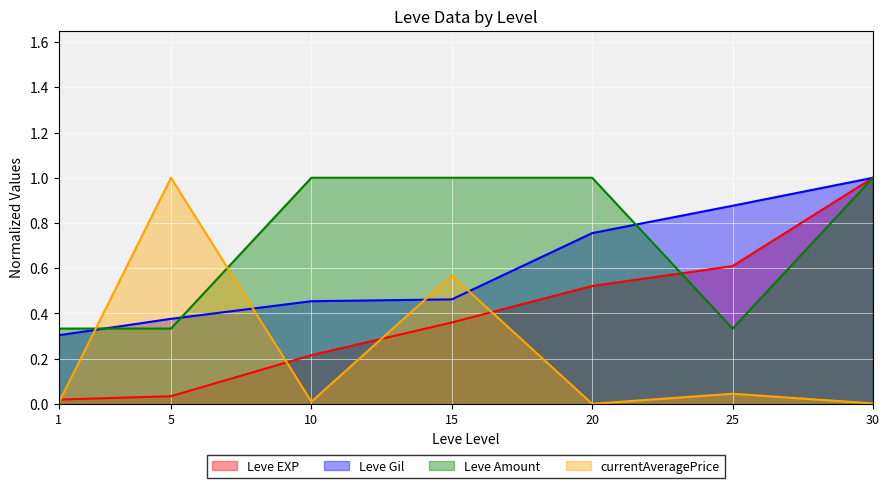

Is the value of Leve EXP at 10 greater than the value of Leve Gil at 10?

No